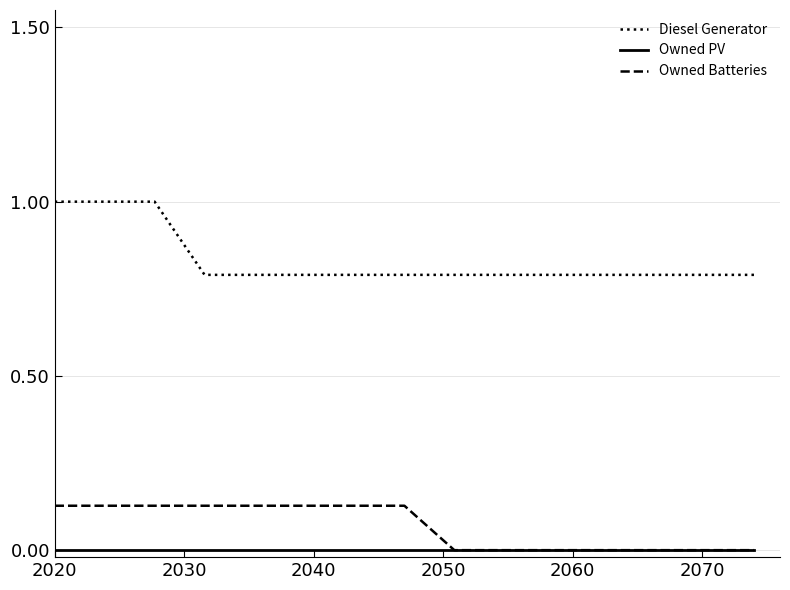

What is the greatest value displayed?

1.0